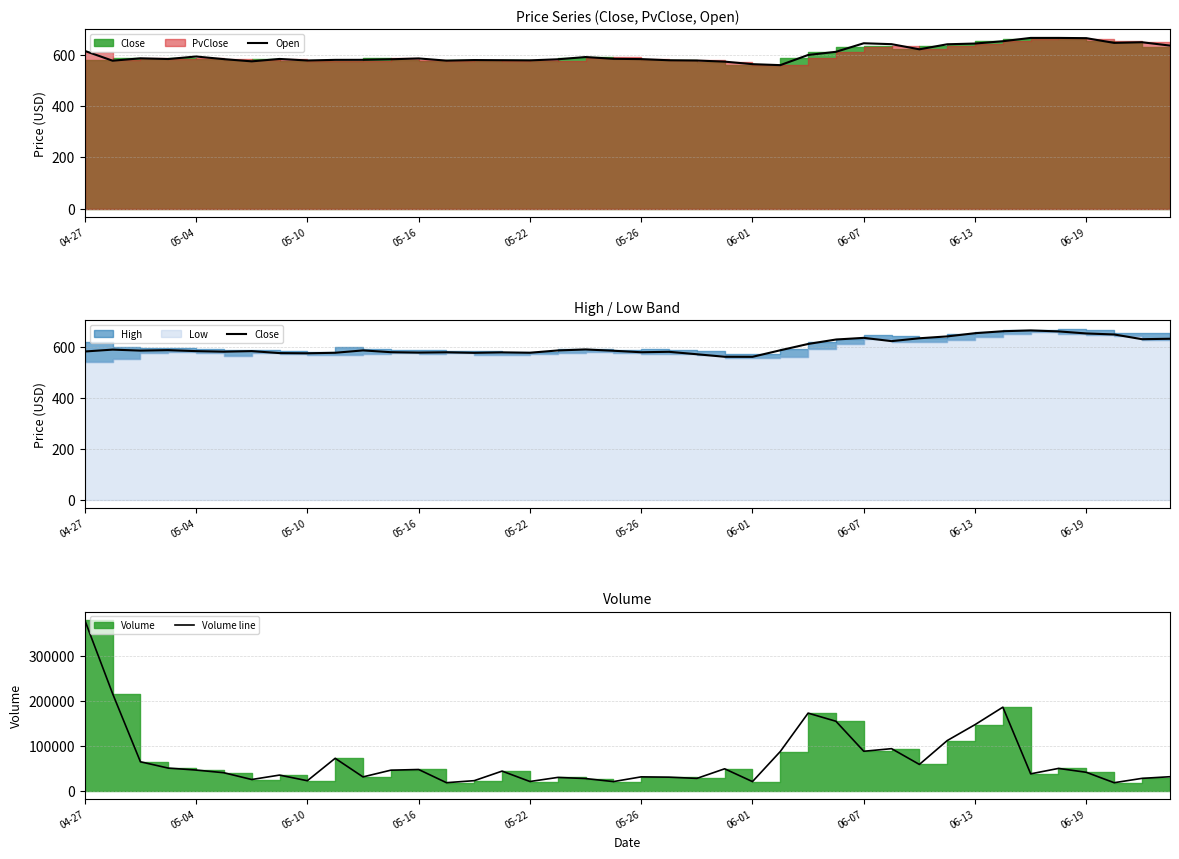

What is the difference between the maximum and second lowest values in the Open series?

102.2